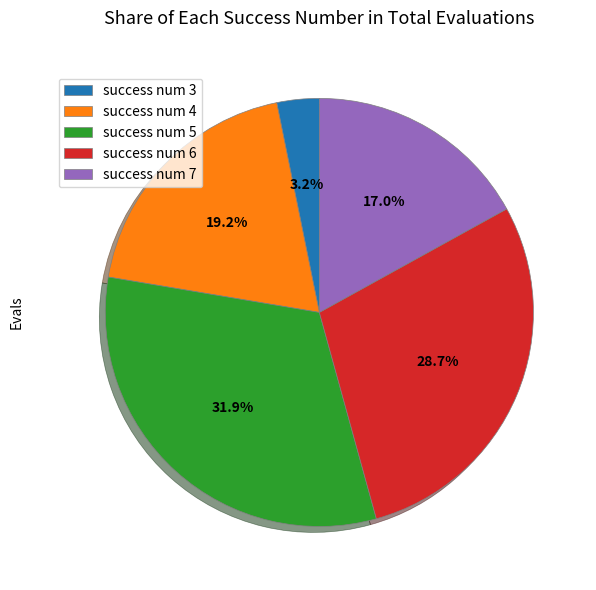

Which category has the biggest portion of the pie?

success num 5